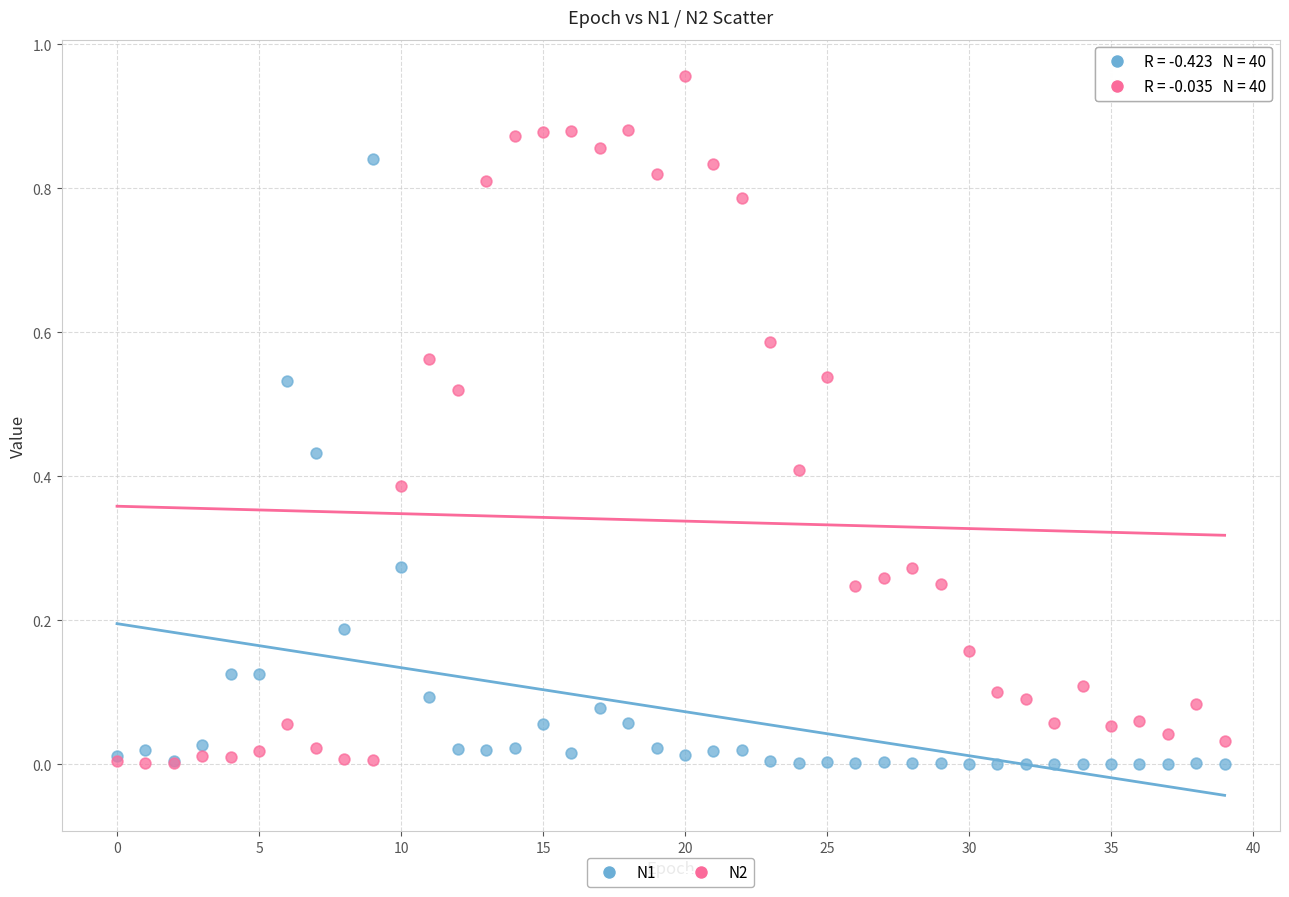

Which series has the largest Y range (max minus min)?

N2